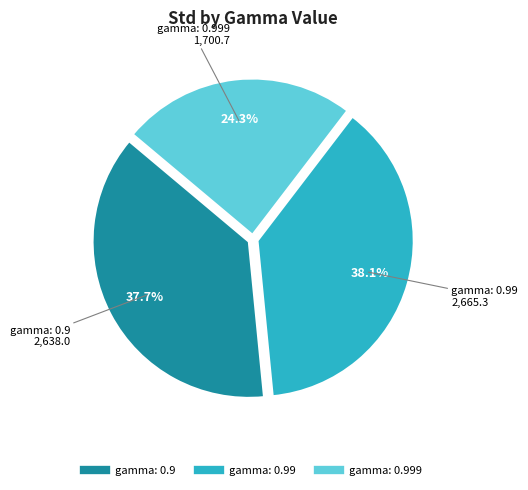

Is there a majority slice in this chart?

No